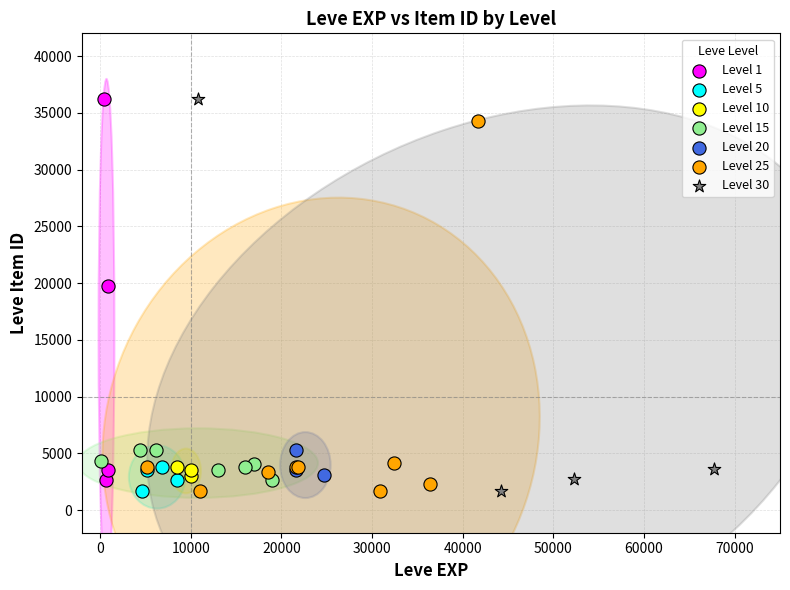

What are all the series names shown in the legend?

Level 1, Level 5, Level 10, Level 15, Level 20, Level 25, Level 30